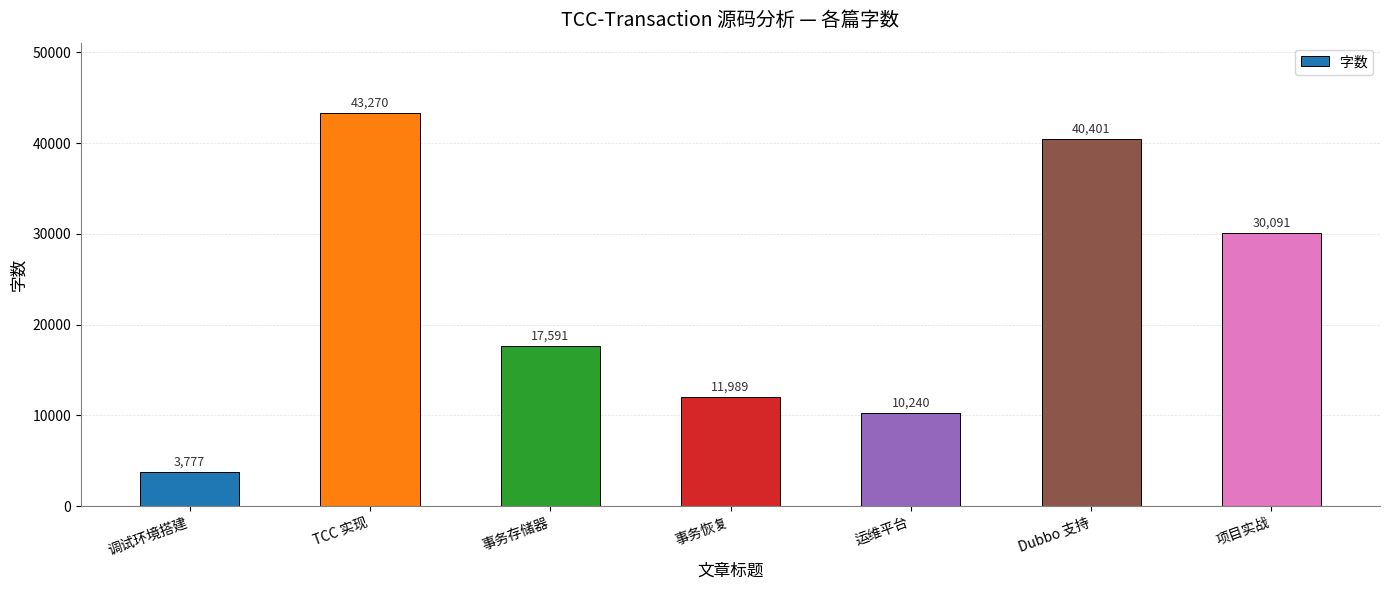

Reading left to right, transcribe all the data shown in this chart.

3777	43270	17591	11989	10240	40401	30091